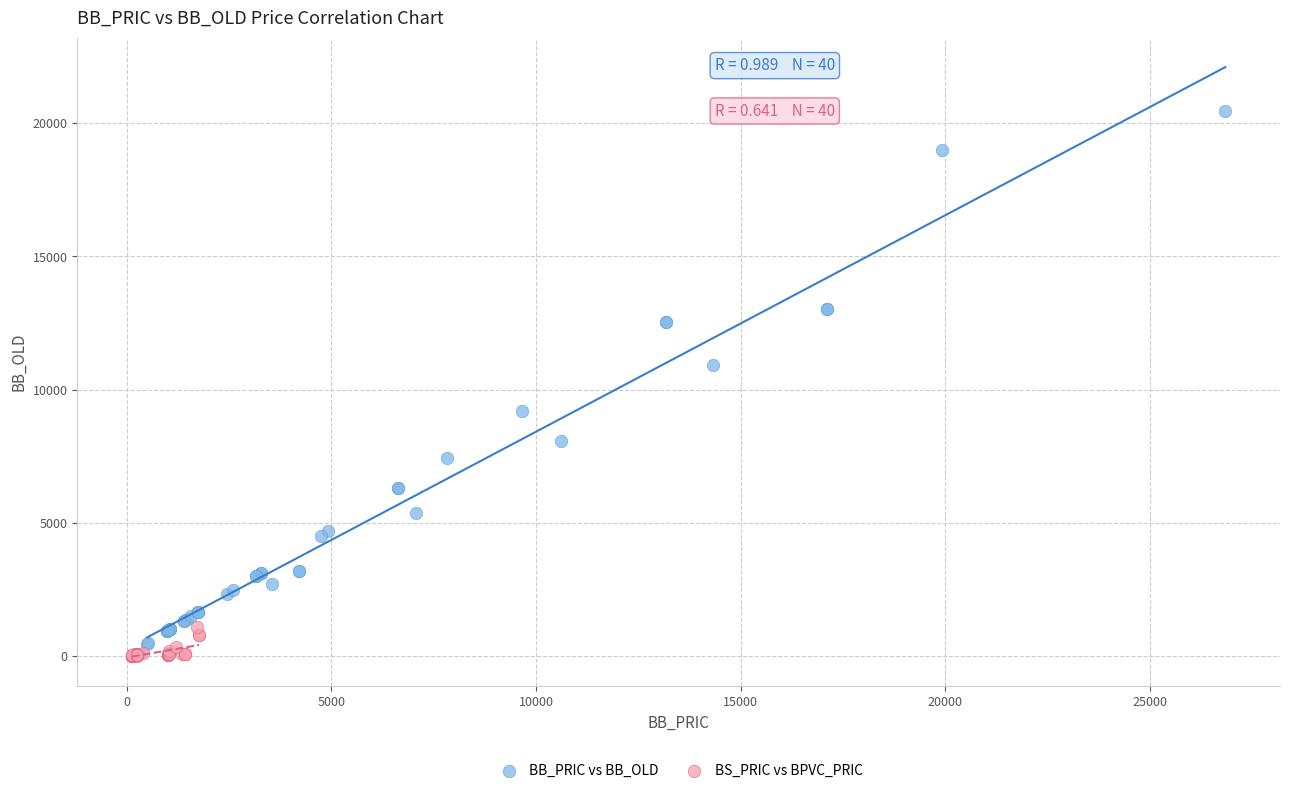

Which series has the largest Y range (max minus min)?

BB_PRIC vs BB_OLD